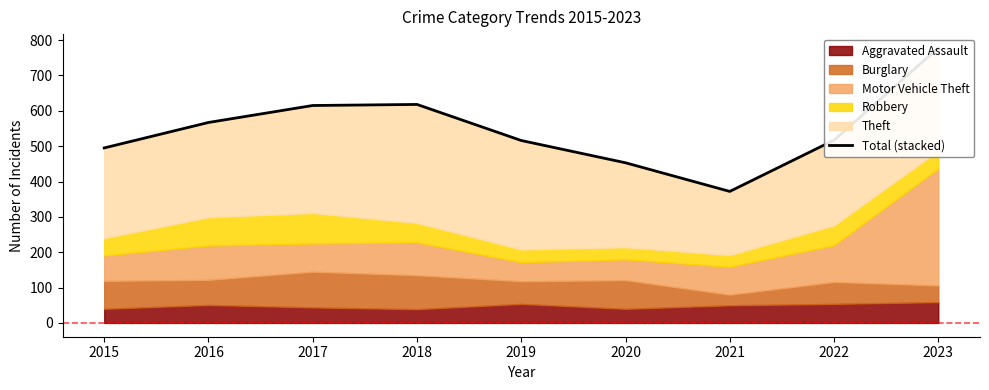

List the labels in order of value, smallest first.

2021, 2020, 2015, 2019, 2022, 2016, 2017, 2018, 2023